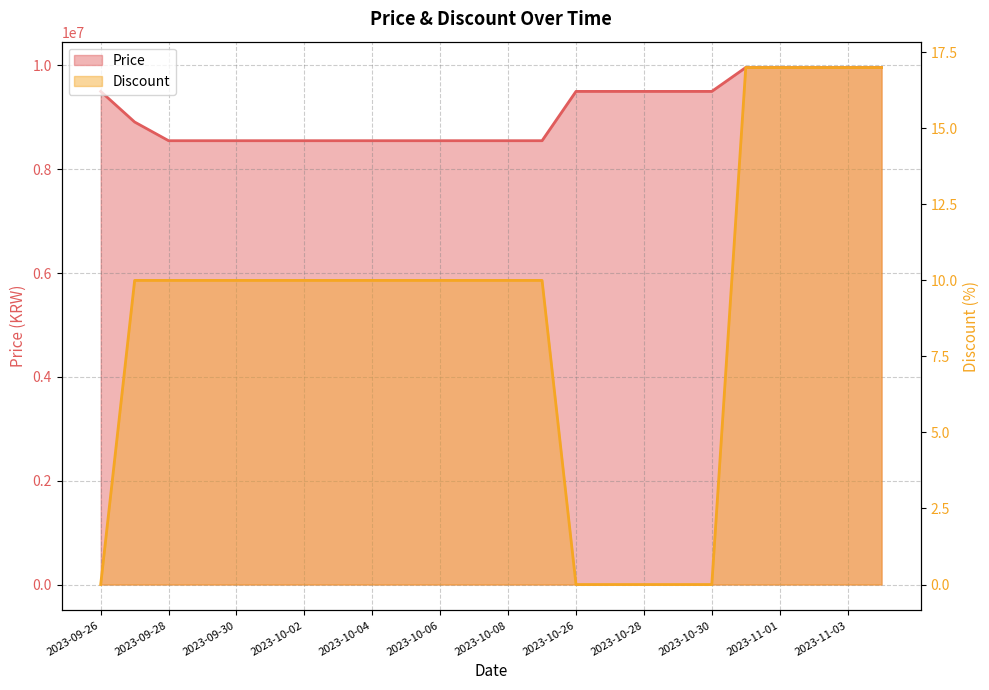

True or false: Discount has more than 2 points higher than both neighbors.

False